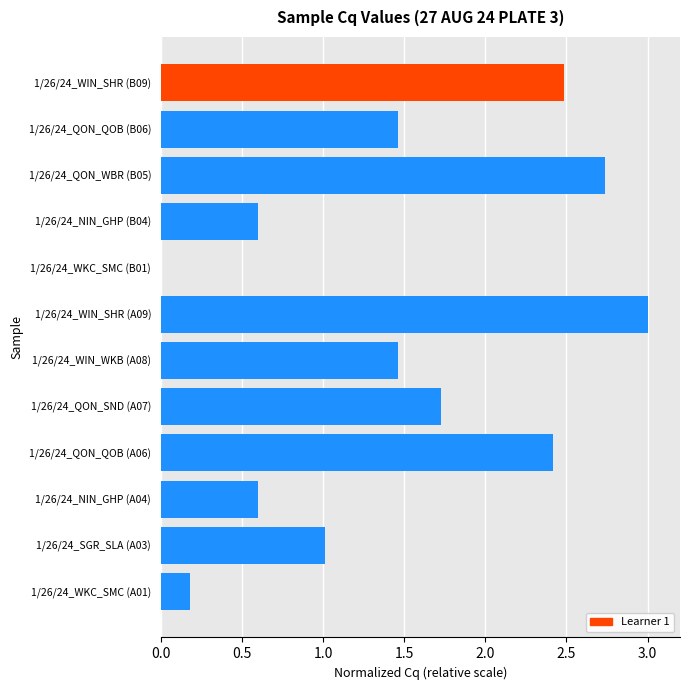

Count the number of categories in the chart.

12